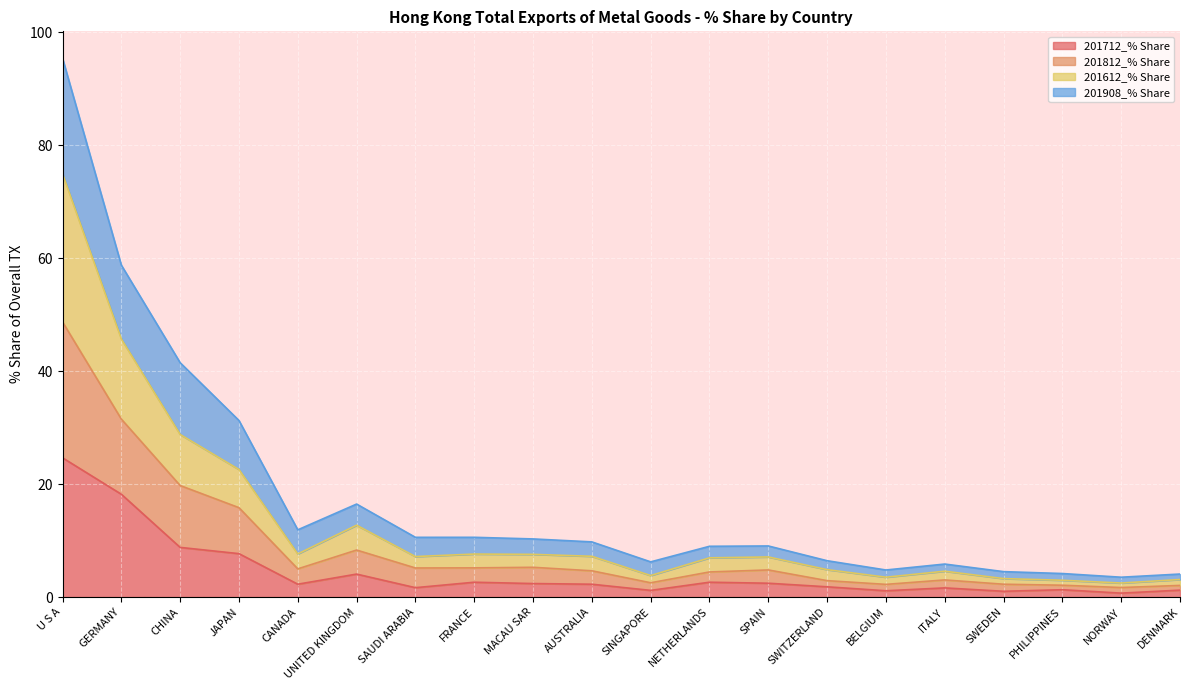

At which category does 201712_% Share reach its first local valley?

CANADA